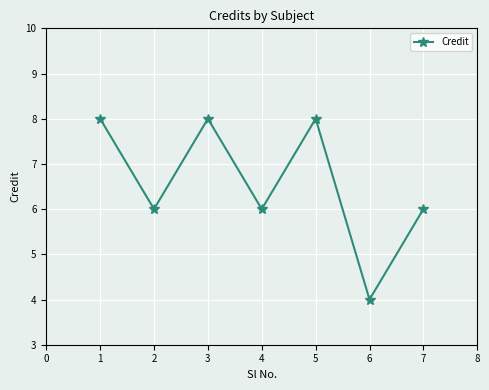

Reading right to left, list all the values displayed in this chart.

6	4	8	6	8	6	8